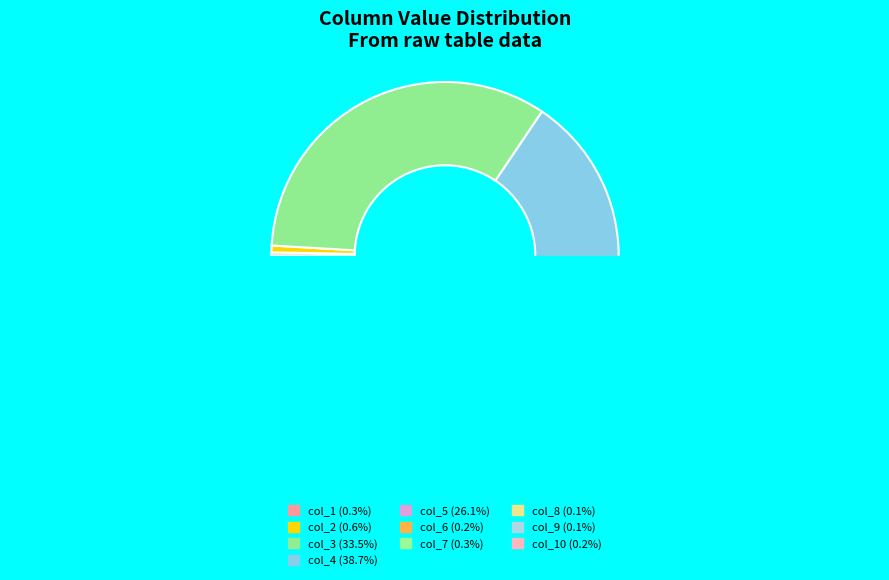

Count the number of slices in the pie.

10